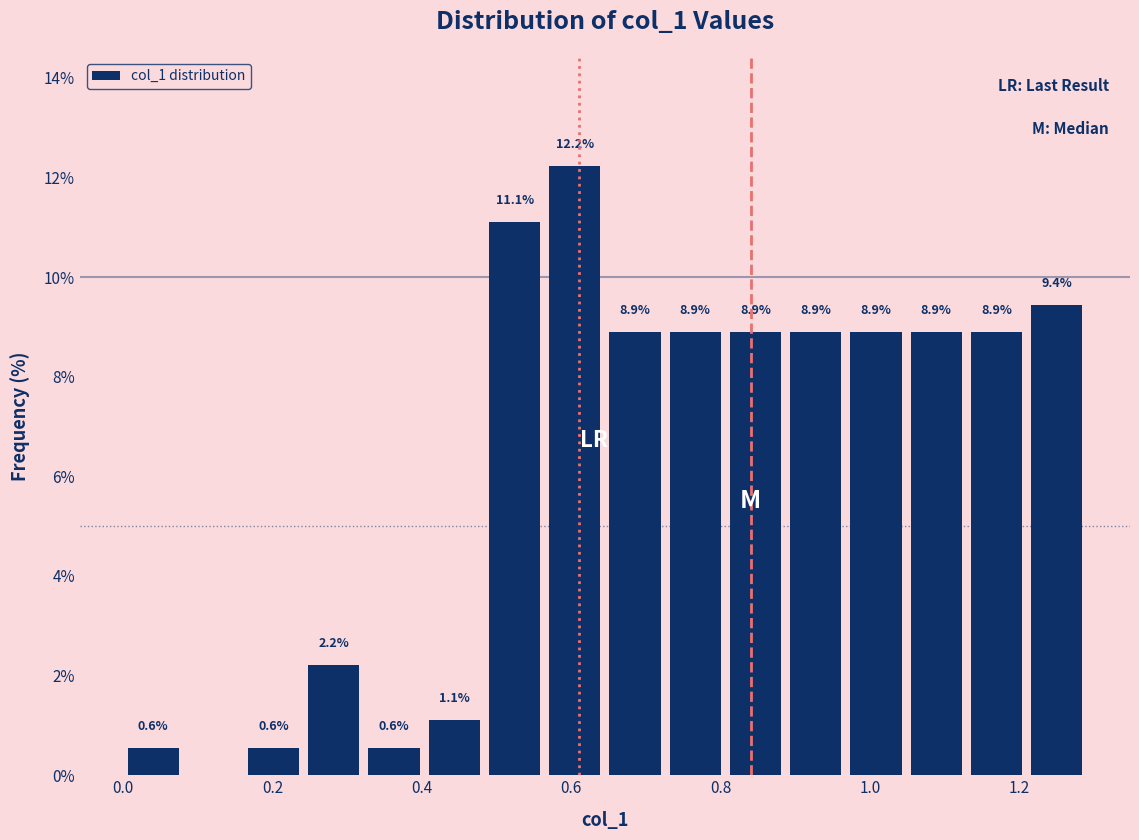

Which range on the x-axis has the tallest bar?

0.56 to 0.64